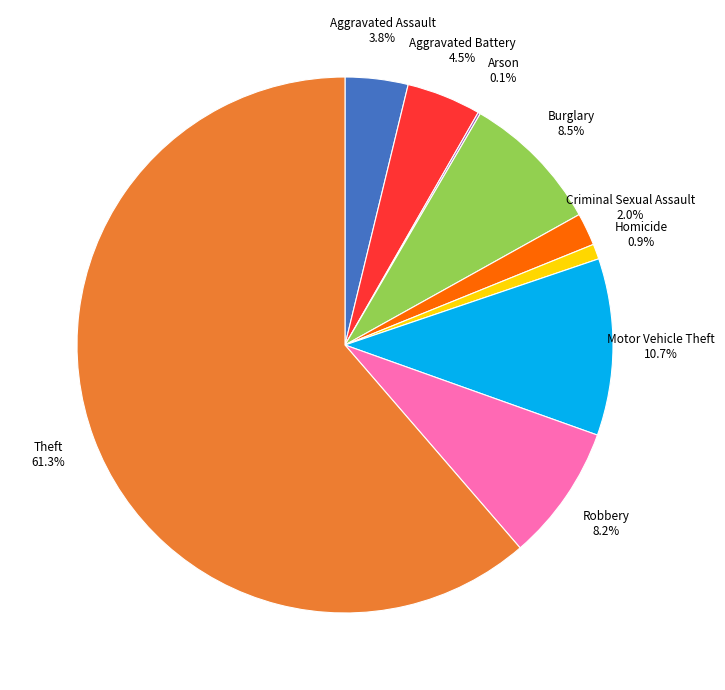

Is there a majority slice in this chart?

Yes